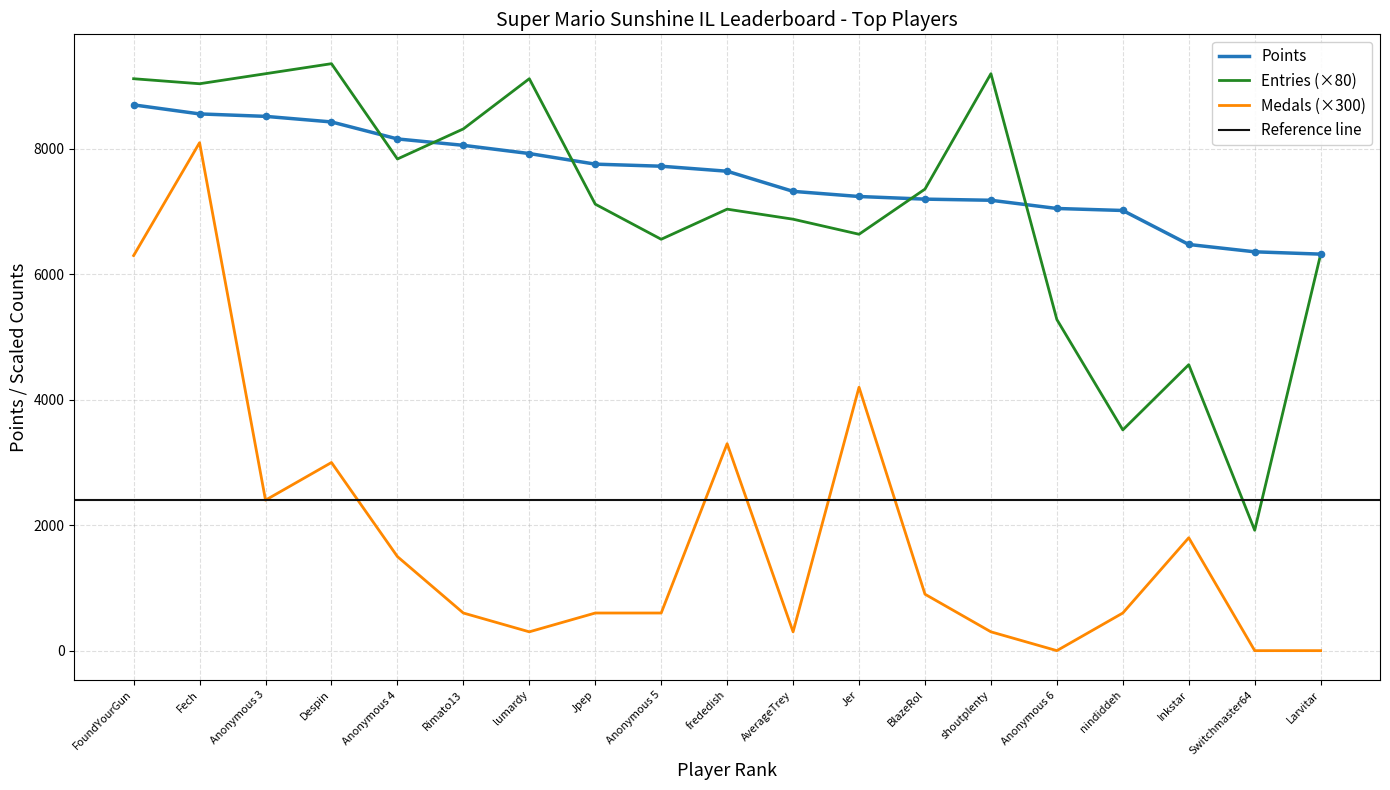

Which series contains the lowest Y value?

Medals